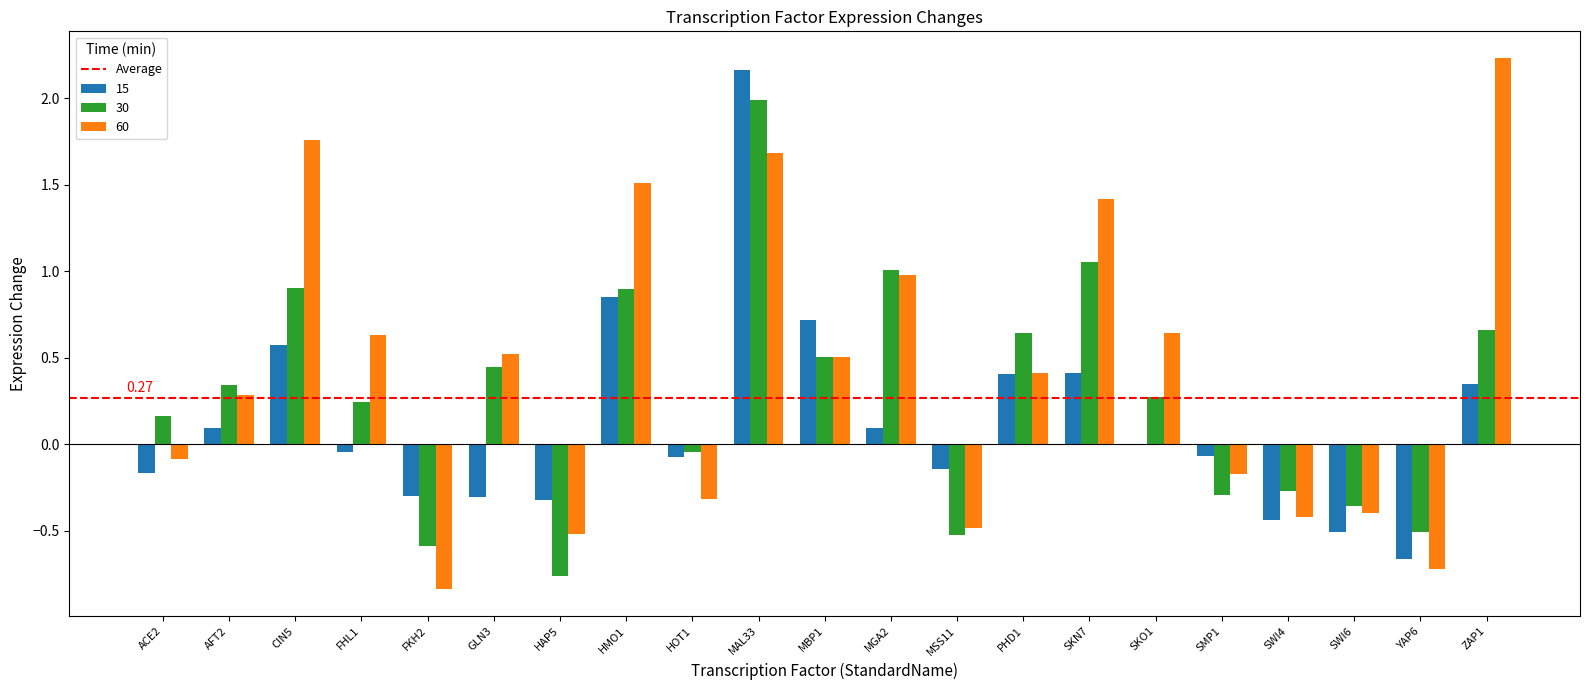

How many groups of bars are there?

21